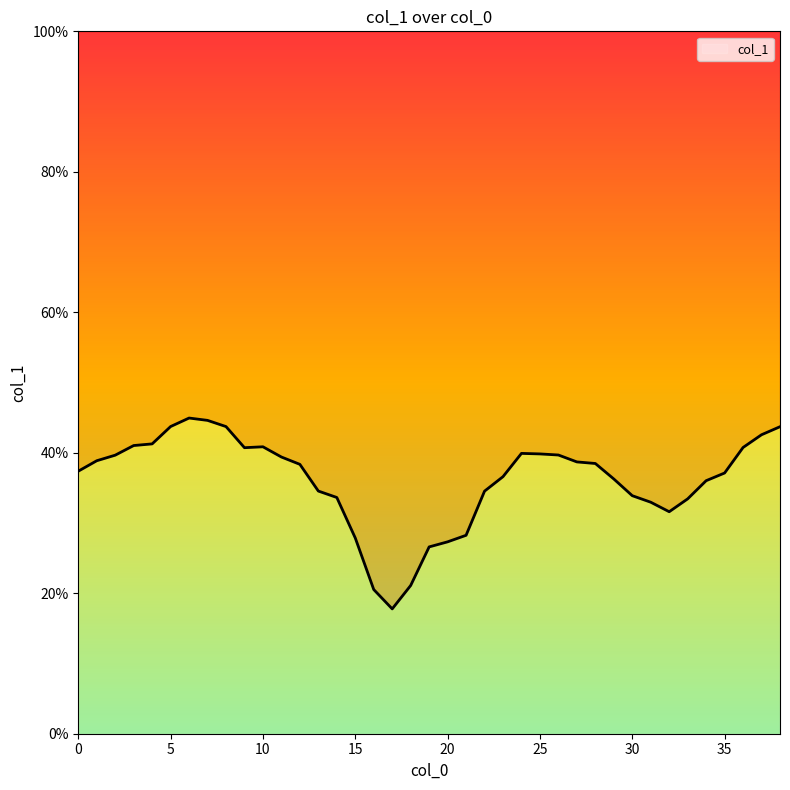

Which has a higher value, 14 or 16?

14